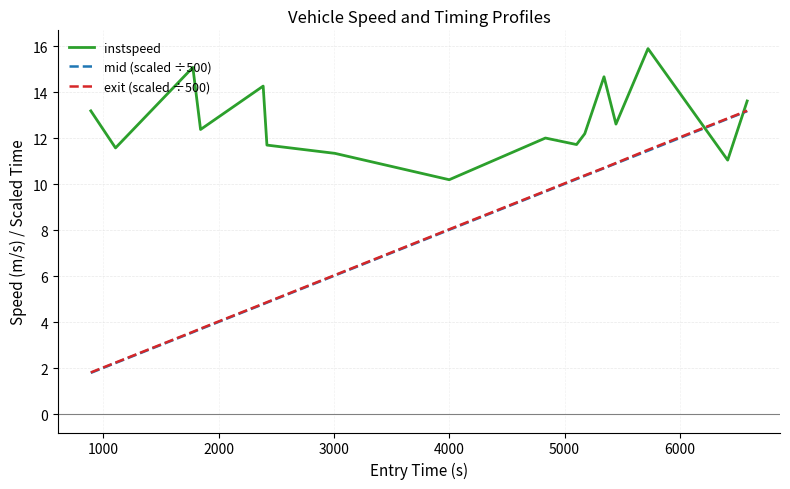

After their last crossing, which series has the higher values: exit (scaled ÷500) or instspeed?

instspeed